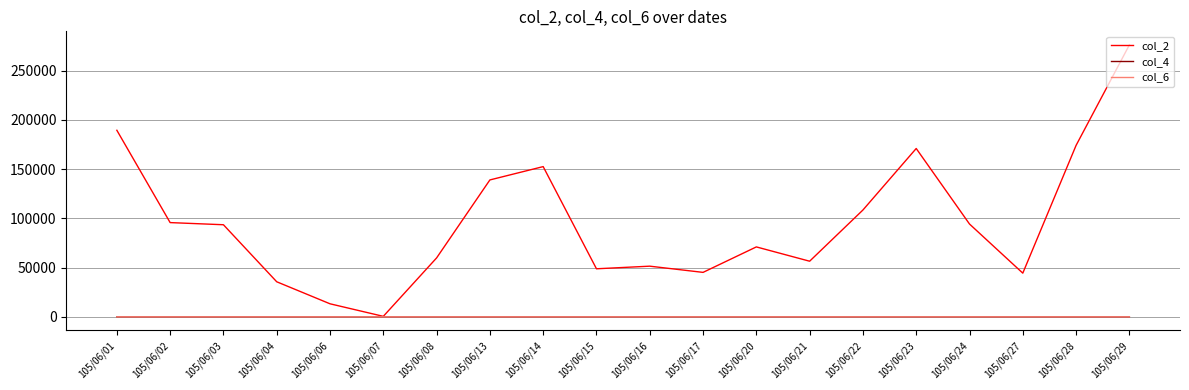

What is the maximum value shown in the chart?

276210.0